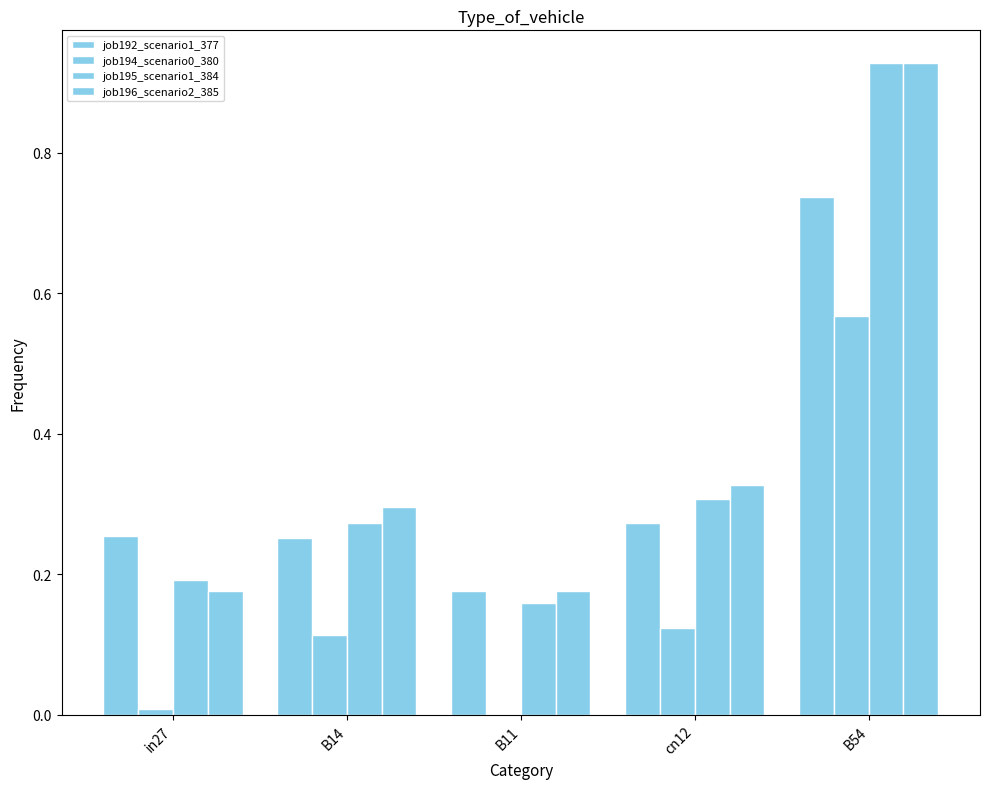

What is the maximum value shown in the chart?

0.9